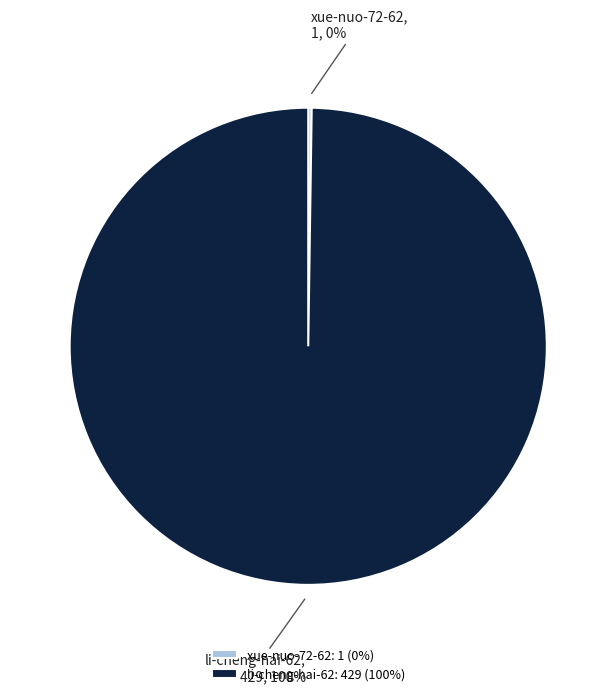

Does any single category account for the majority?

Yes